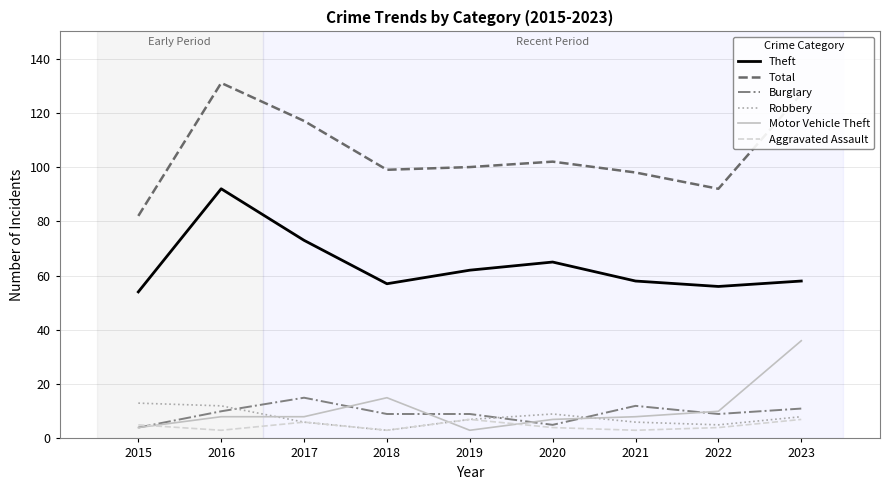

List the series in order of their peak value, lowest first.

Aggravated Assault, Robbery, Burglary, Motor Vehicle Theft, Theft, Total